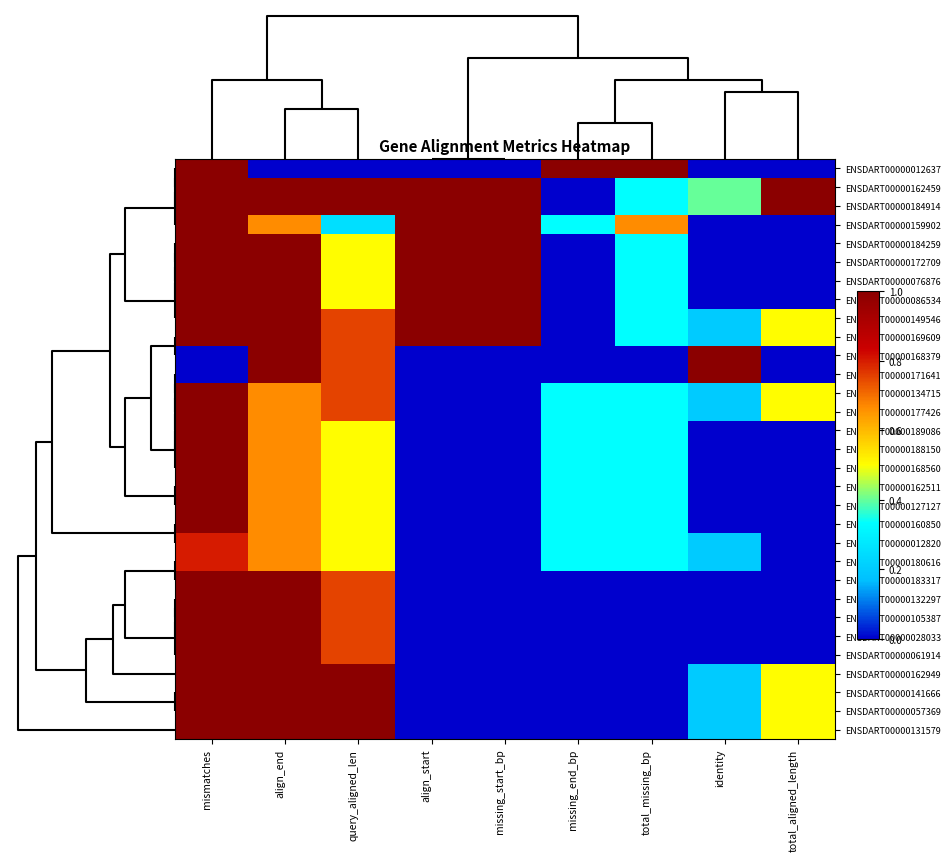

What is the total value across all series at total_missing_bp?

7.7